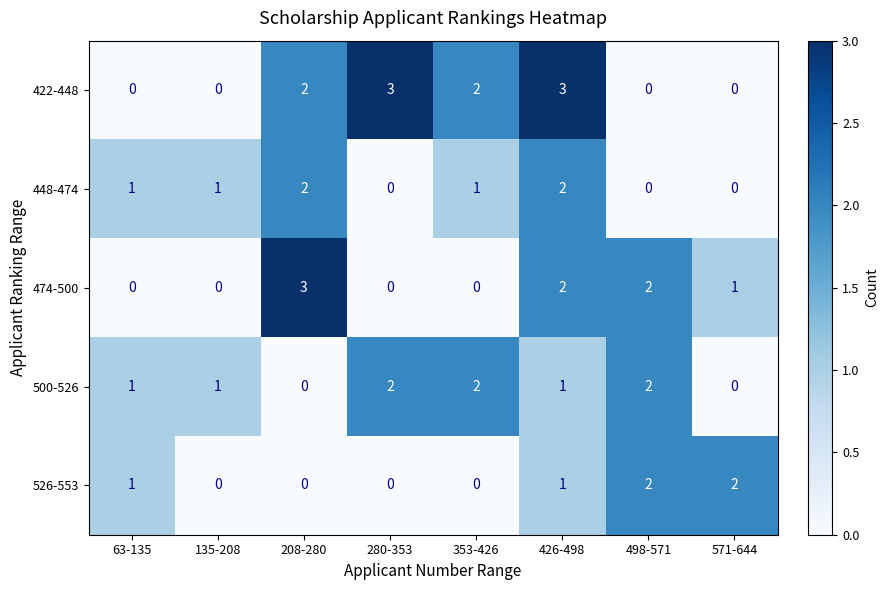

How many distinct data groups are displayed?

5